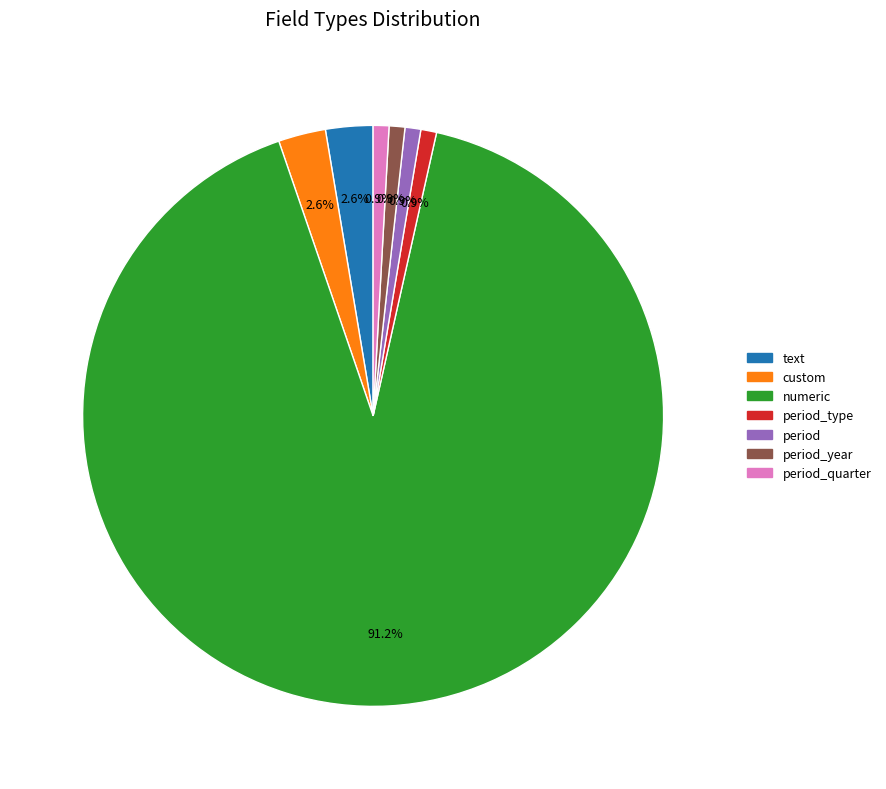

Between period_quarter and text, which is larger?

text